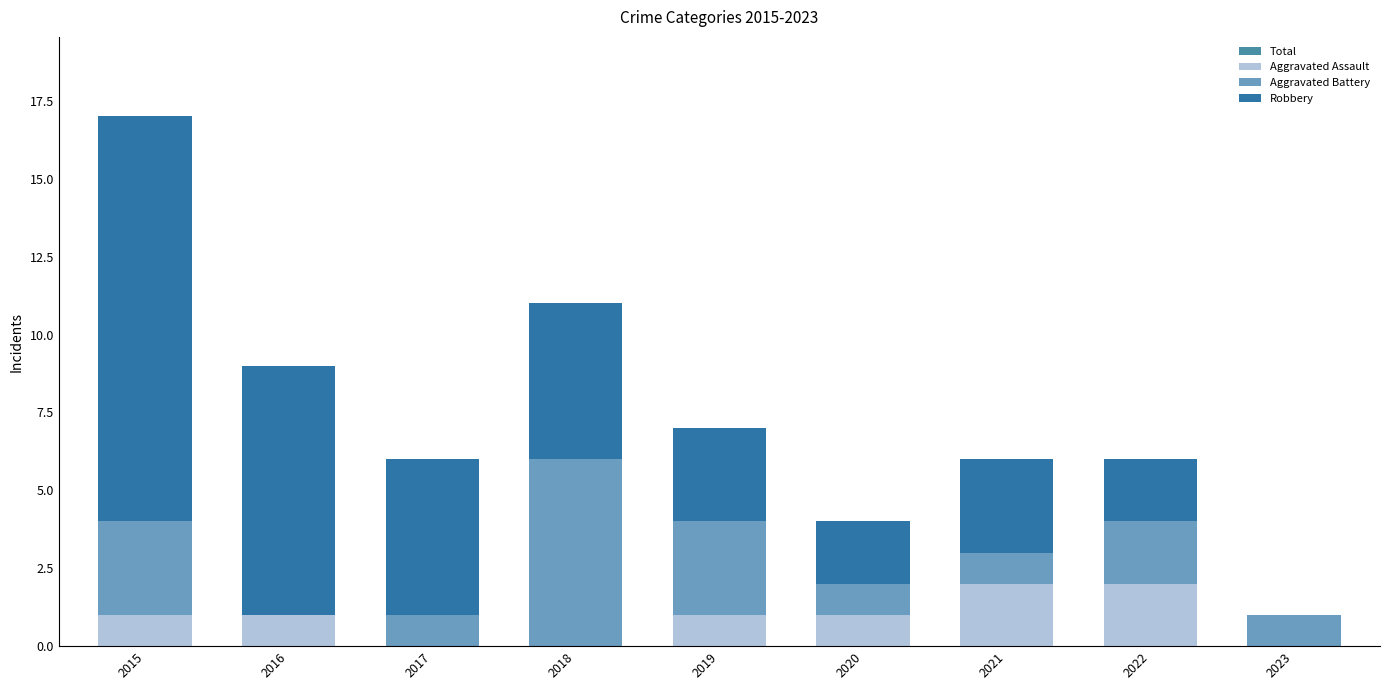

What are all the series names shown in the legend?

Total, Aggravated Assault, Aggravated Battery, Robbery